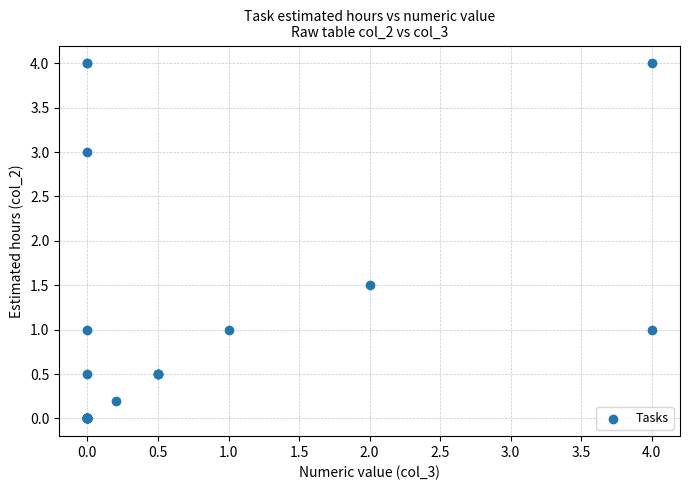

What Y value in the scatter plot is closest to 2?

1.5